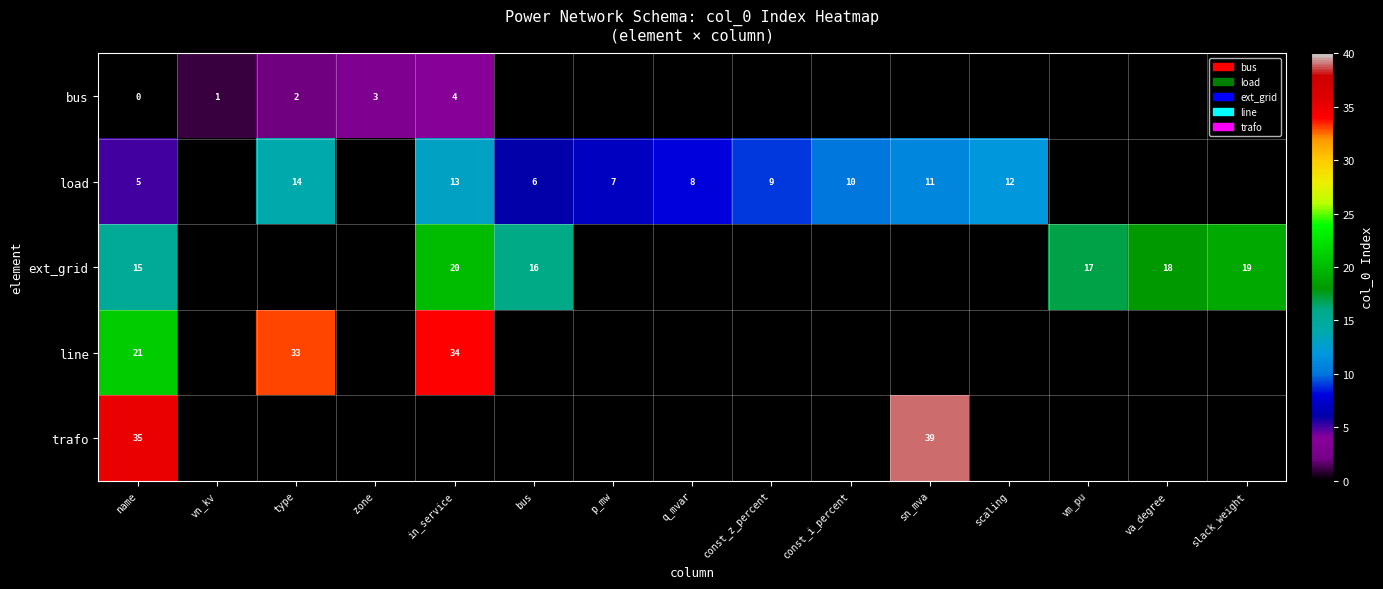

What is the difference between the highest and lowest values at name?

35